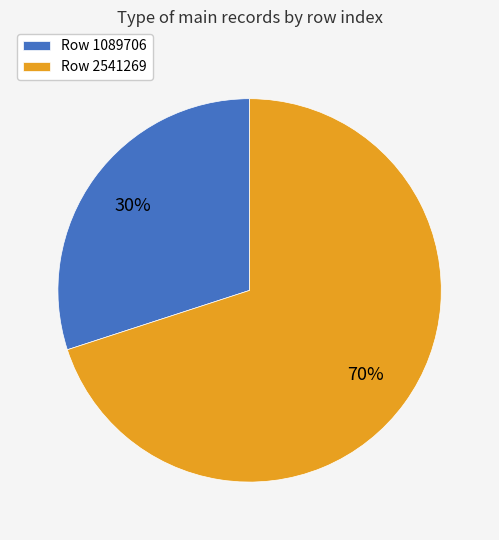

What is the smallest slice in the pie chart?

Row 1089706